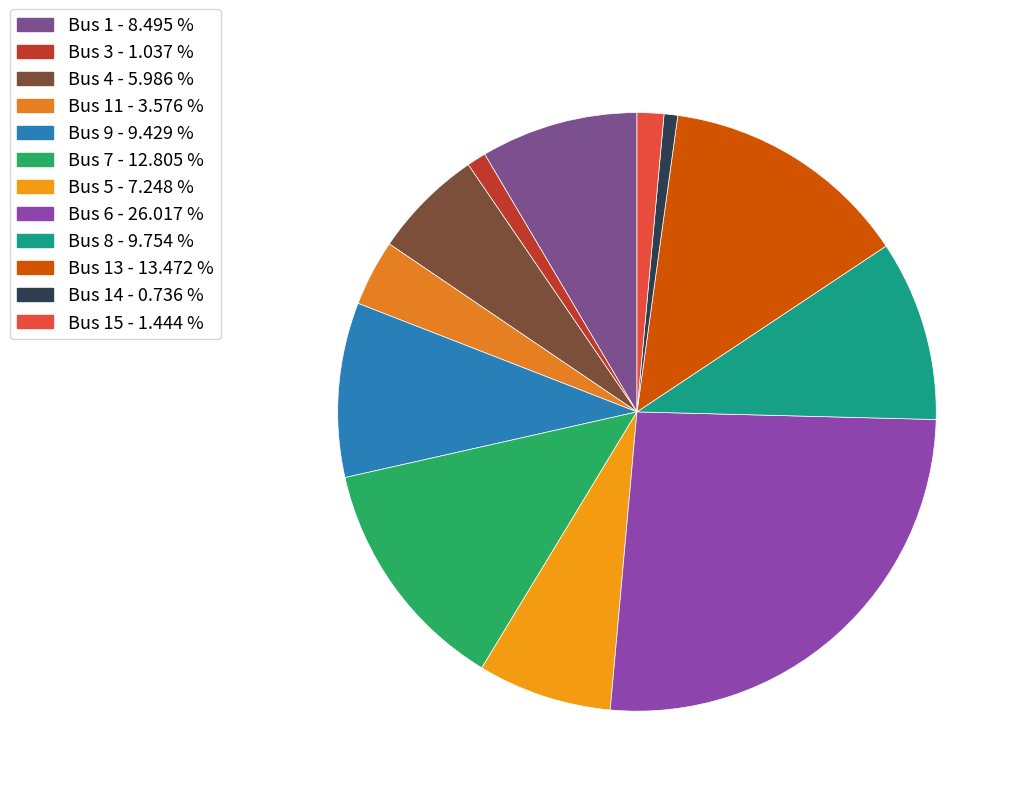

How many segments does this pie chart have?

12